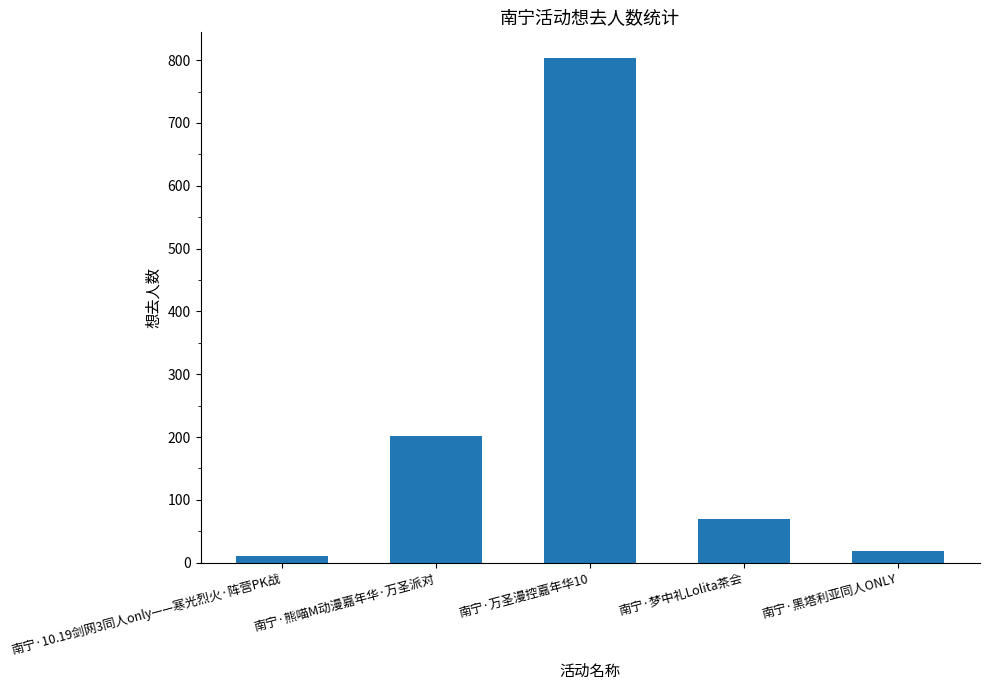

What position from the left is 南宁·梦中礼Lolita茶会?

4